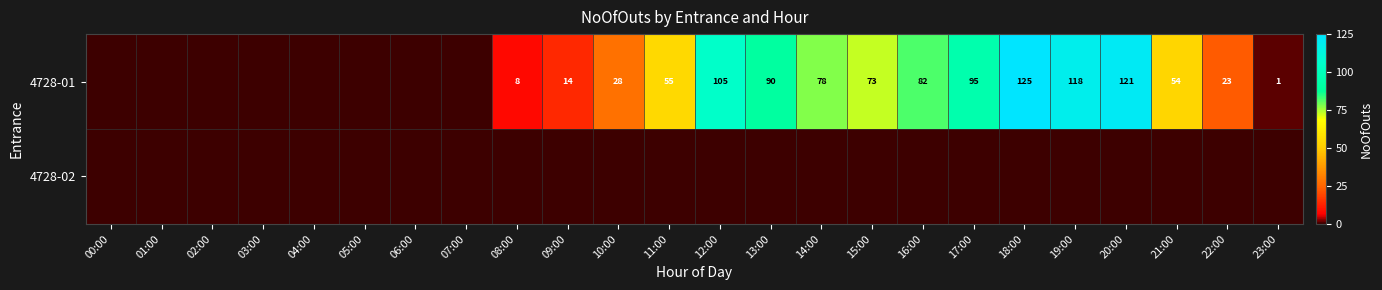

The 4728-01 series shows 8 at 08:00. True or false?

True